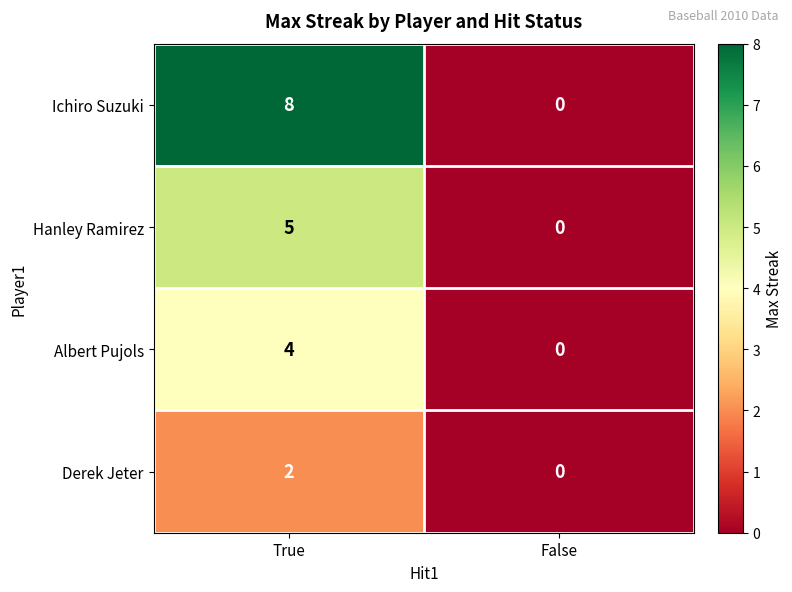

Read the Hanley Ramirez value at True.

5